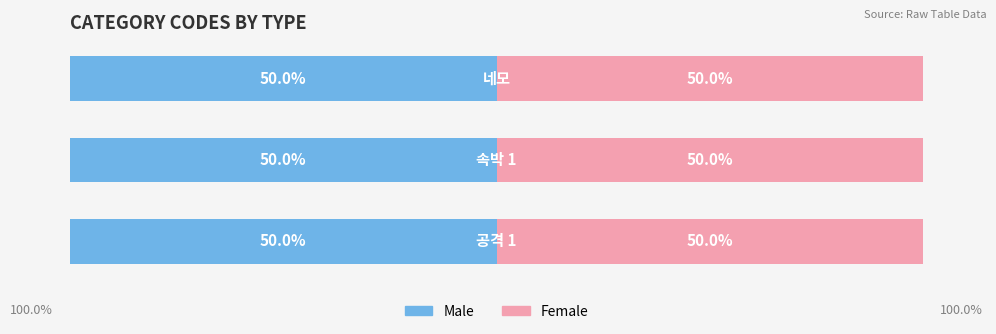

List the series in order of their peak value, highest first.

Male, Female